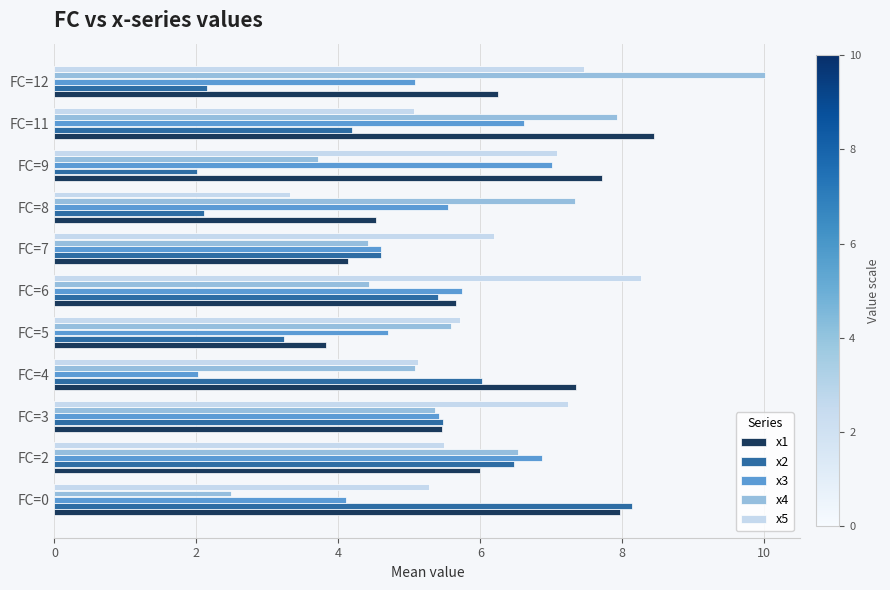

At which label does x5 reach its peak?

FC=6